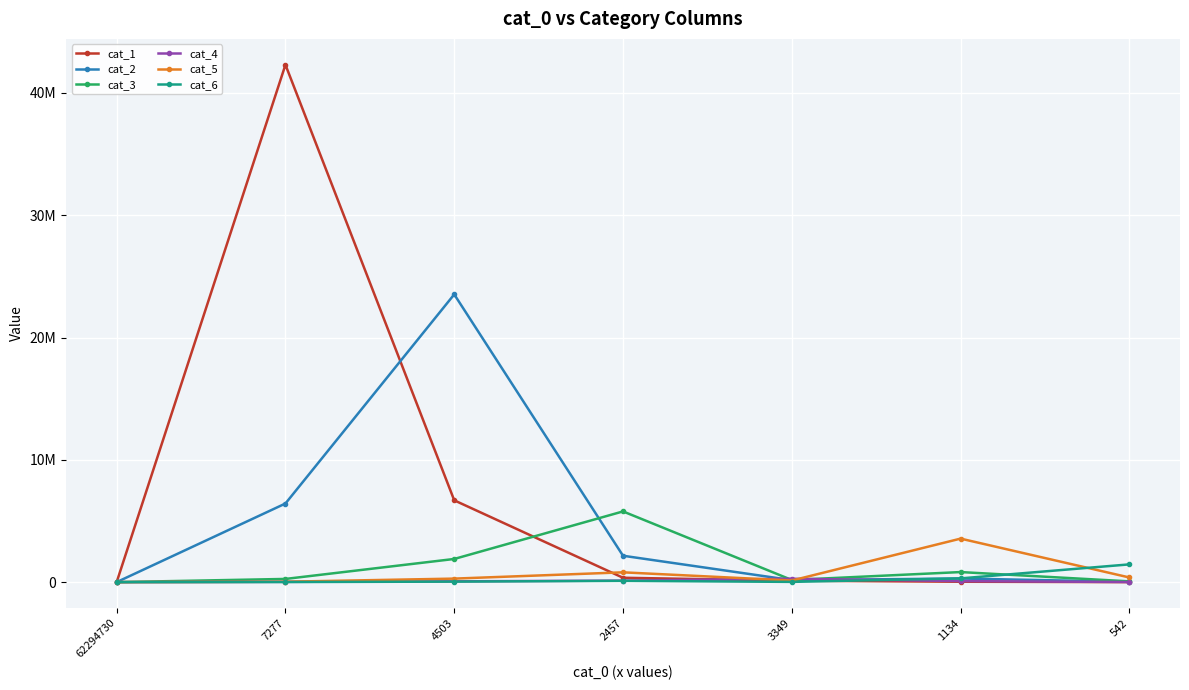

What are all the series names shown in the legend?

cat_1, cat_2, cat_3, cat_4, cat_5, cat_6